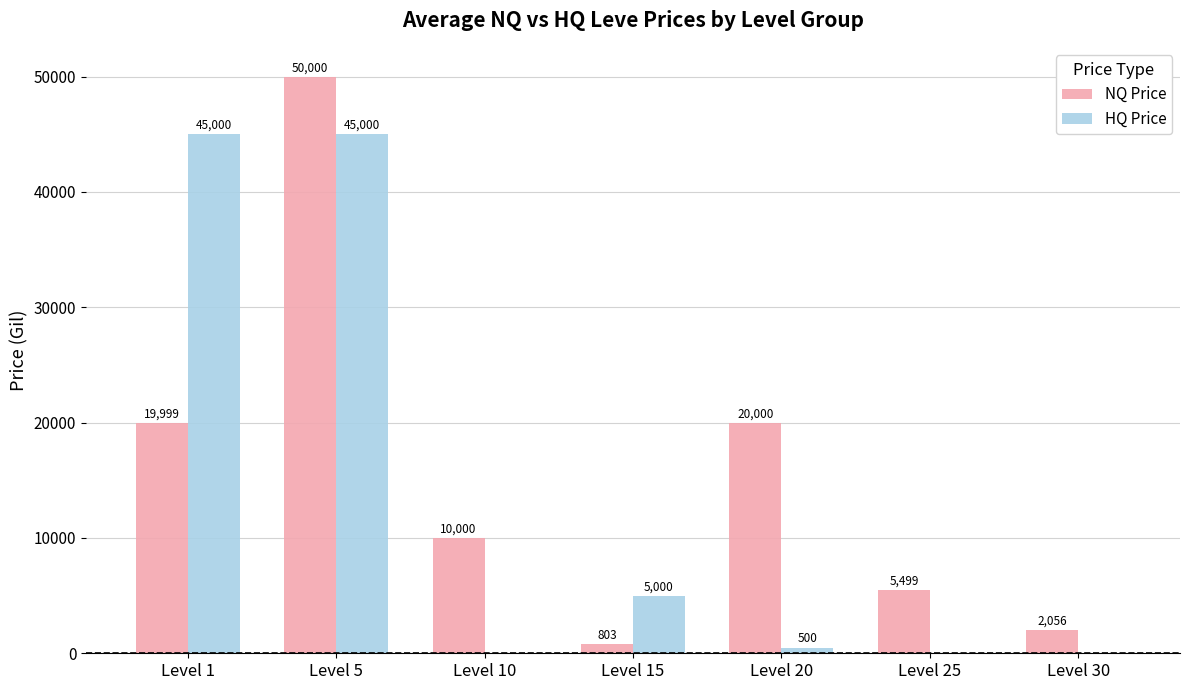

Are the bars grouped side by side (vs. stacked)?

Yes